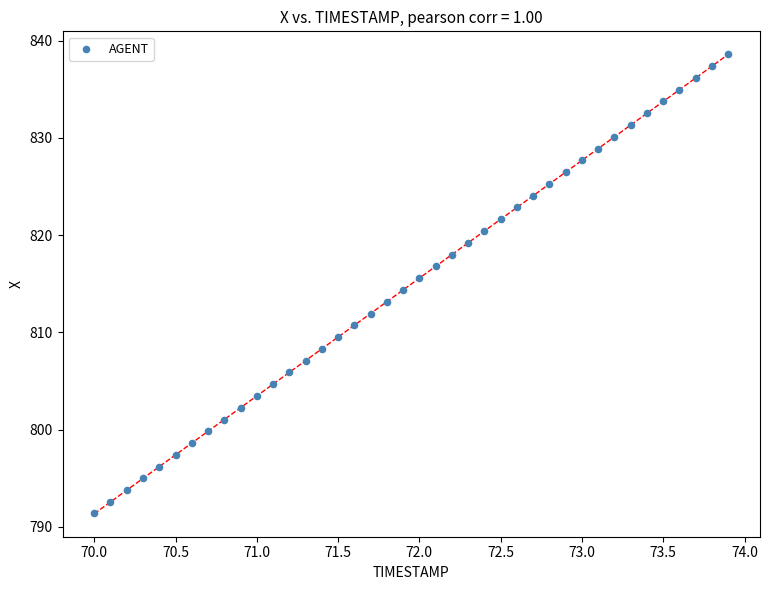

What is the range of X values (max minus min)?

3.9